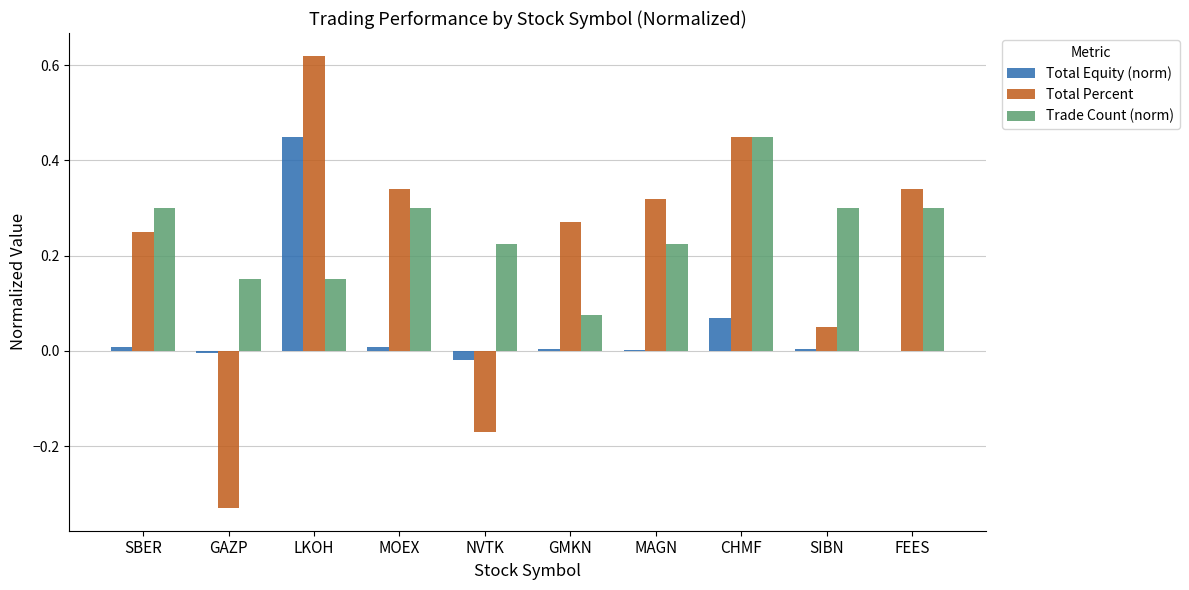

Which label corresponds to the largest value in the chart?

LKOH